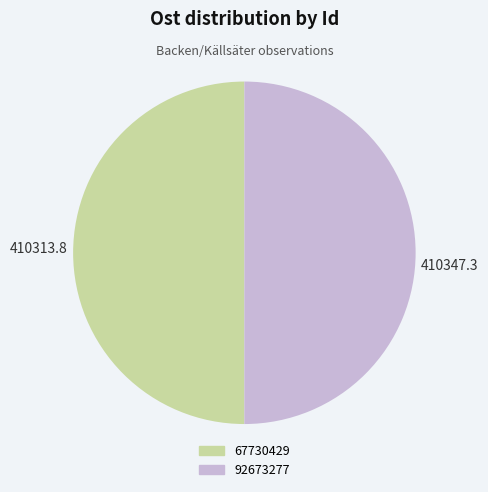

True or false: 67730429 accounts for 61% of the total.

False